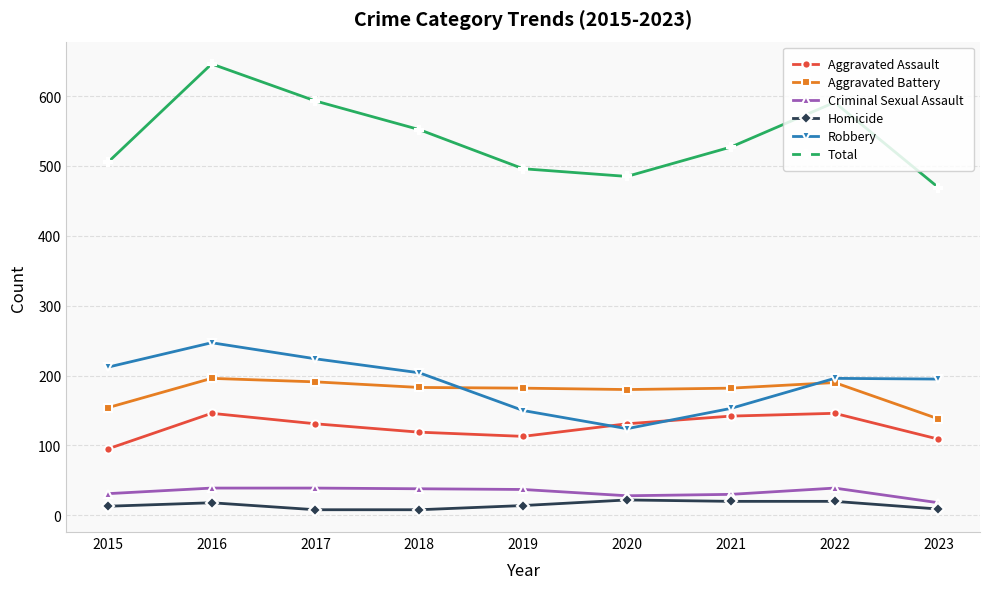

What is the difference between the maximum and minimum values in the Homicide series?

14